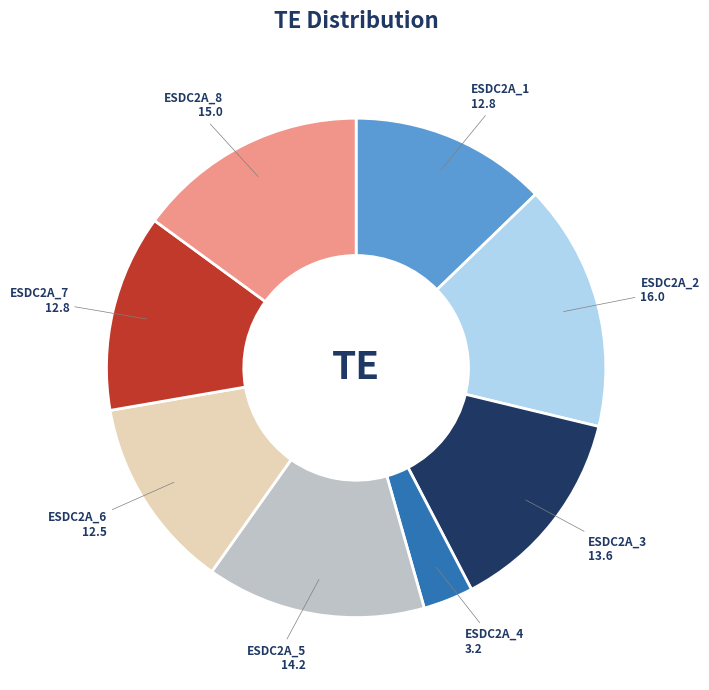

True or false: ESDC2A_4 accounts for 3% of the total.

True